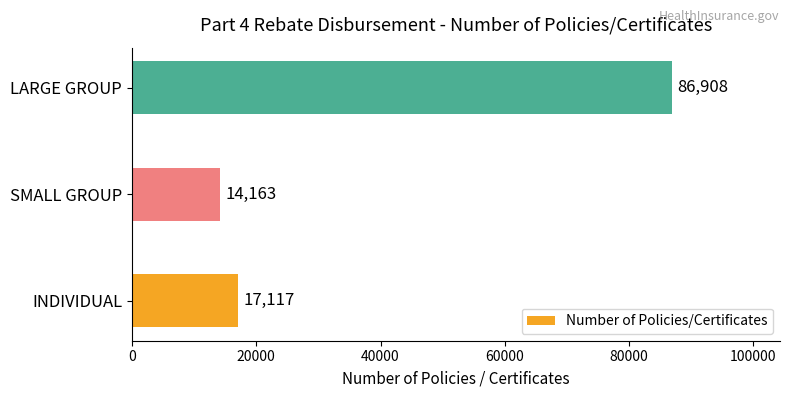

How many categories are shown in the chart?

3